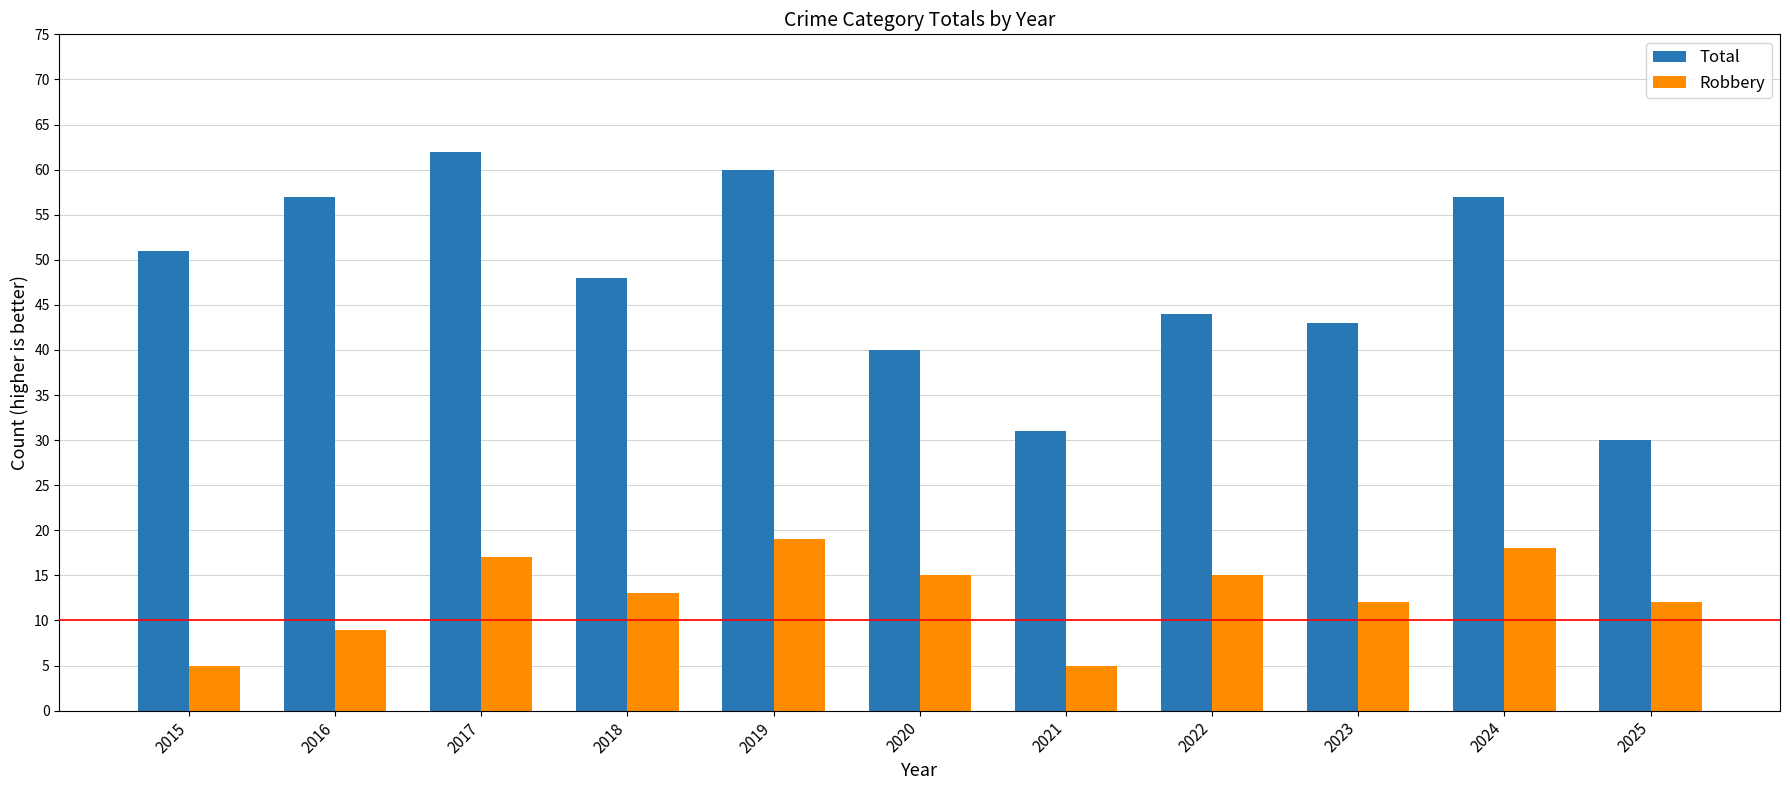

How many values in the Robbery series are below 13?

5